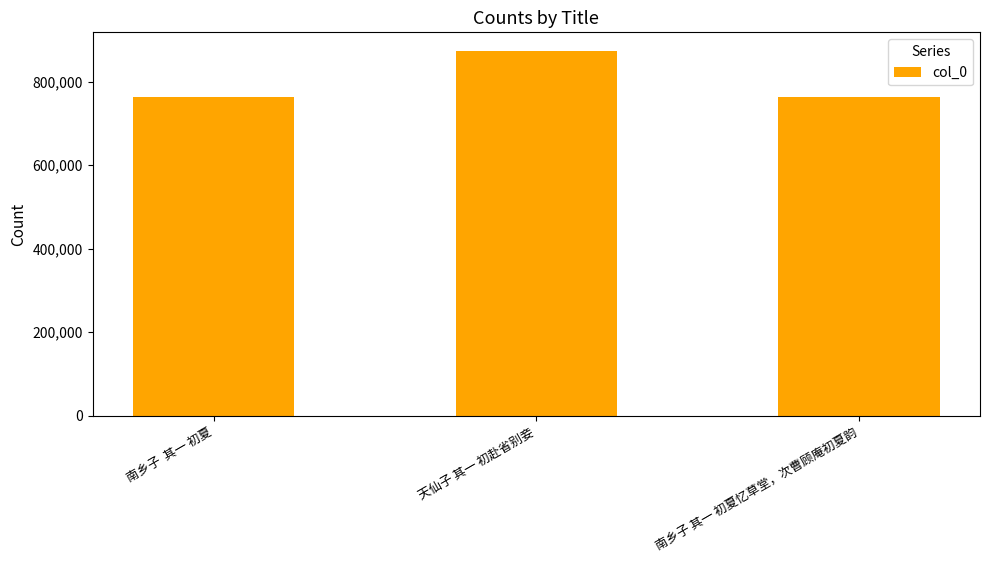

What is the ratio of the value at 南乡子  其一 初夏 to the value at 南乡子 其一 初夏忆草堂，次曹顾庵初夏韵?

1.0